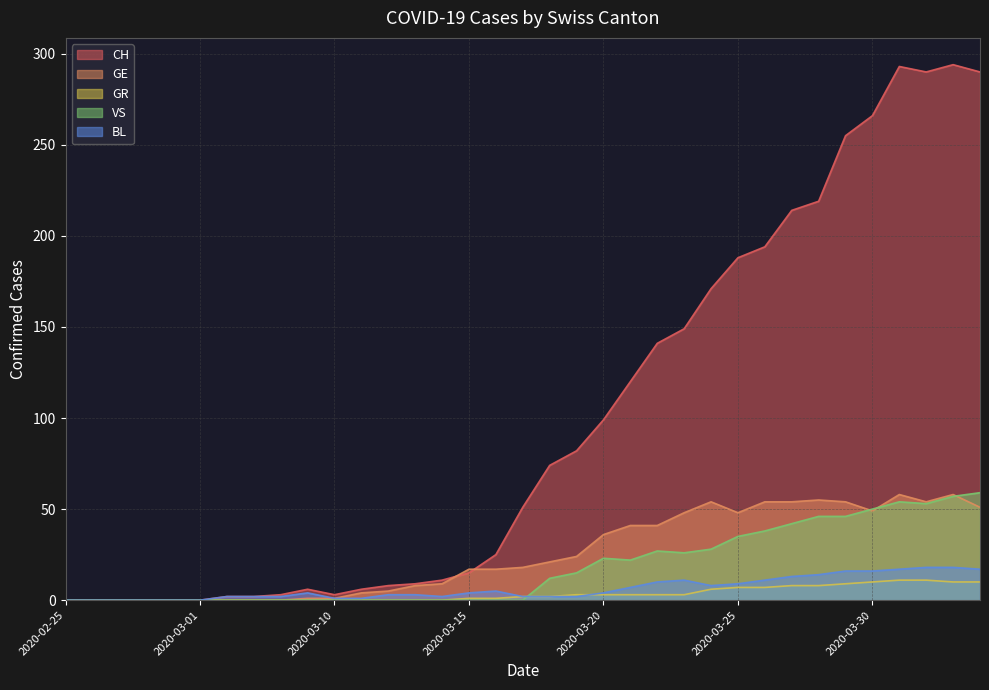

Is it true that GE equals 9 at 2020-03-12?

False